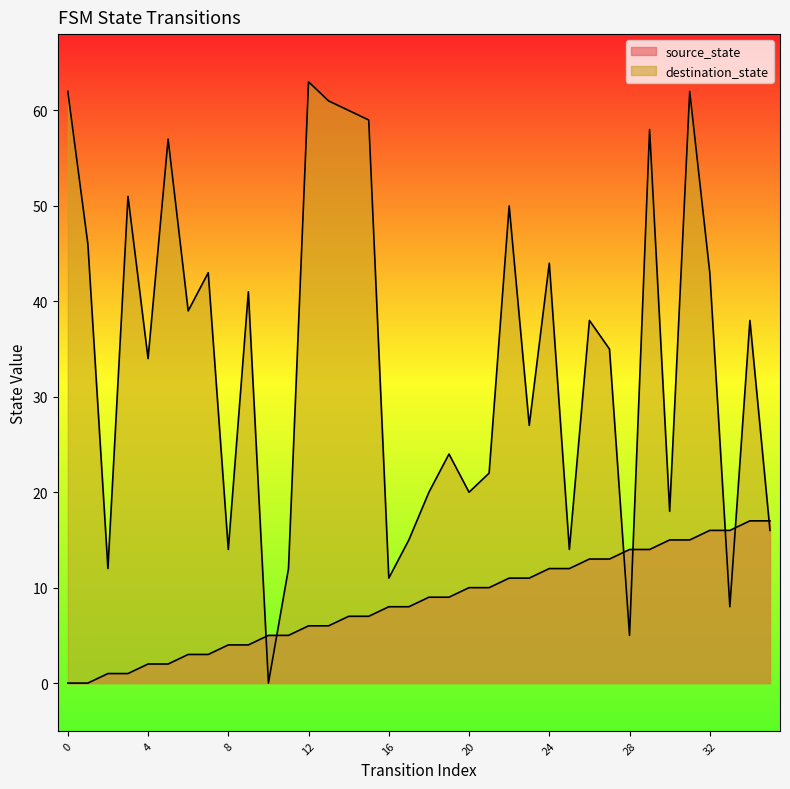

Rank the series by their average value, from highest to lowest.

destination_state, source_state